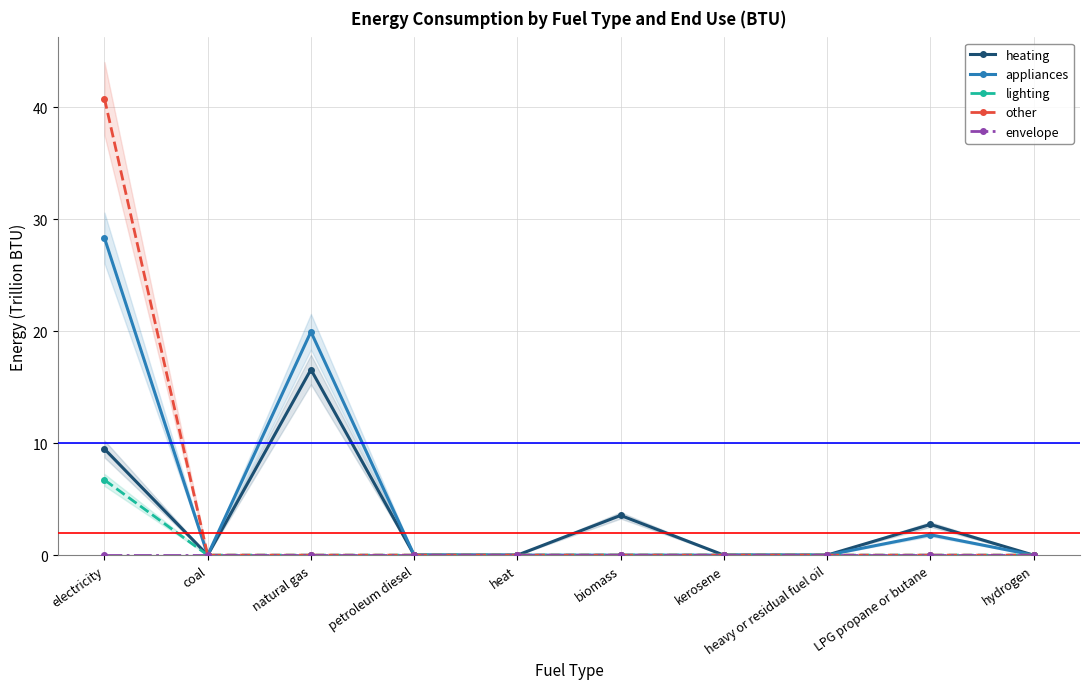

At which category is the sum across all series the highest?

electricity